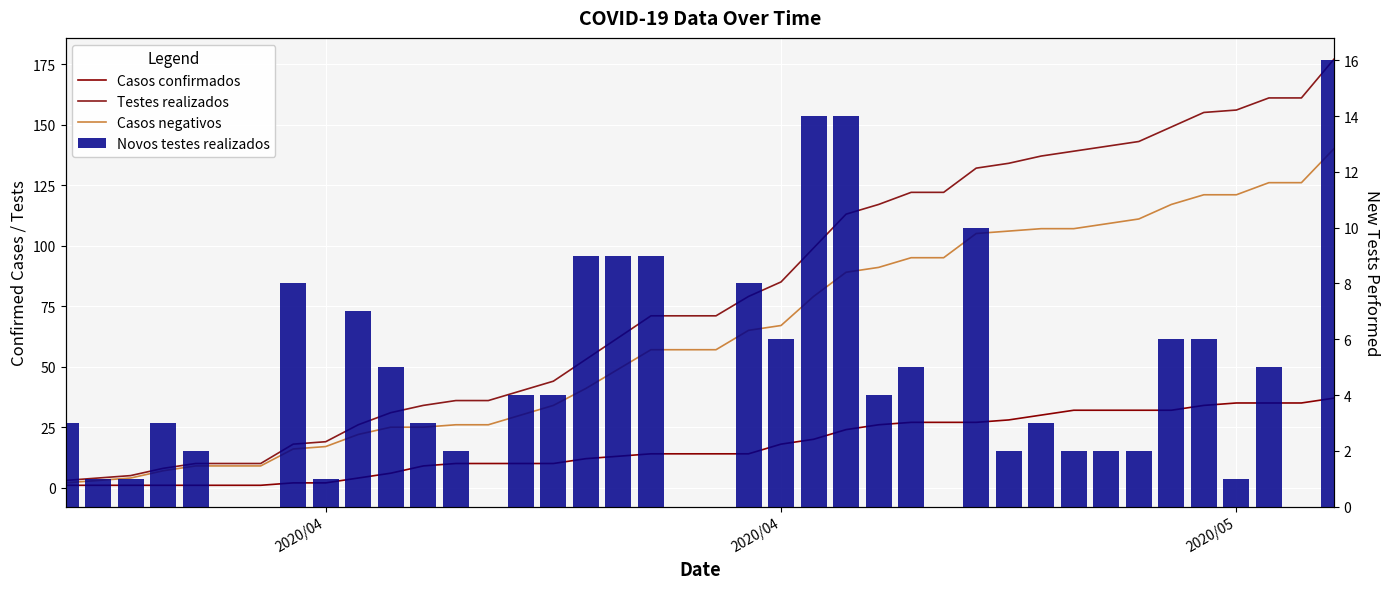

How many values in the Testes realizados series exceed 71?

19